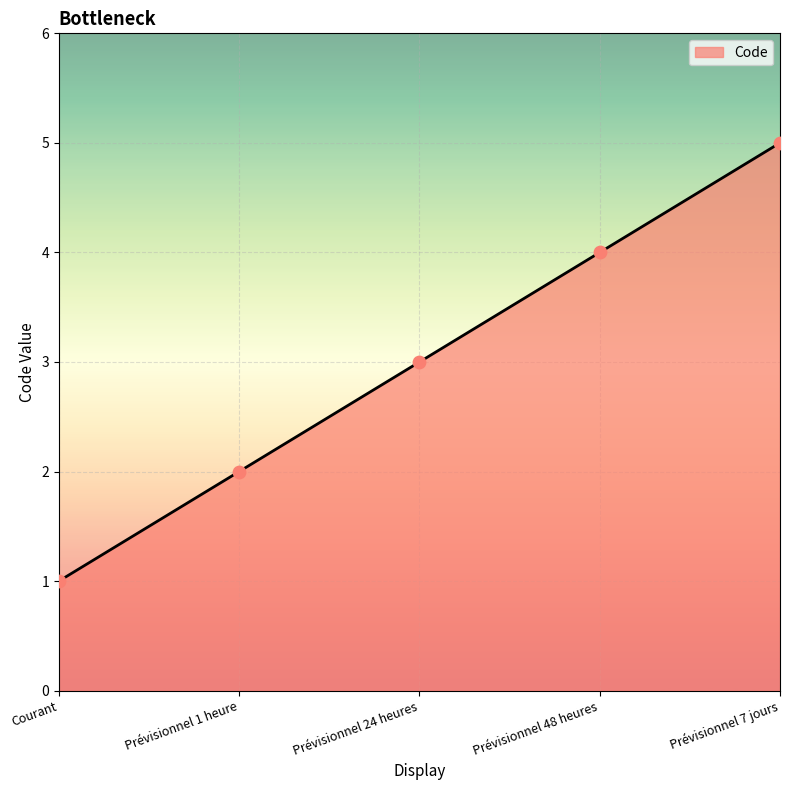

Which has a higher value, Prévisionnel 24 heures or Courant?

Prévisionnel 24 heures